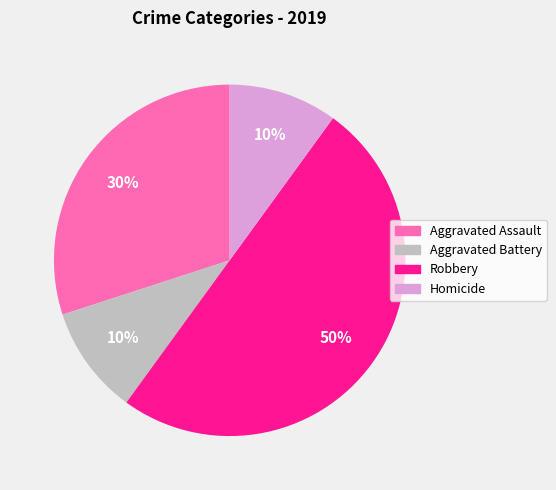

To the nearest percent, what percentage of the pie is Aggravated Assault?

30%